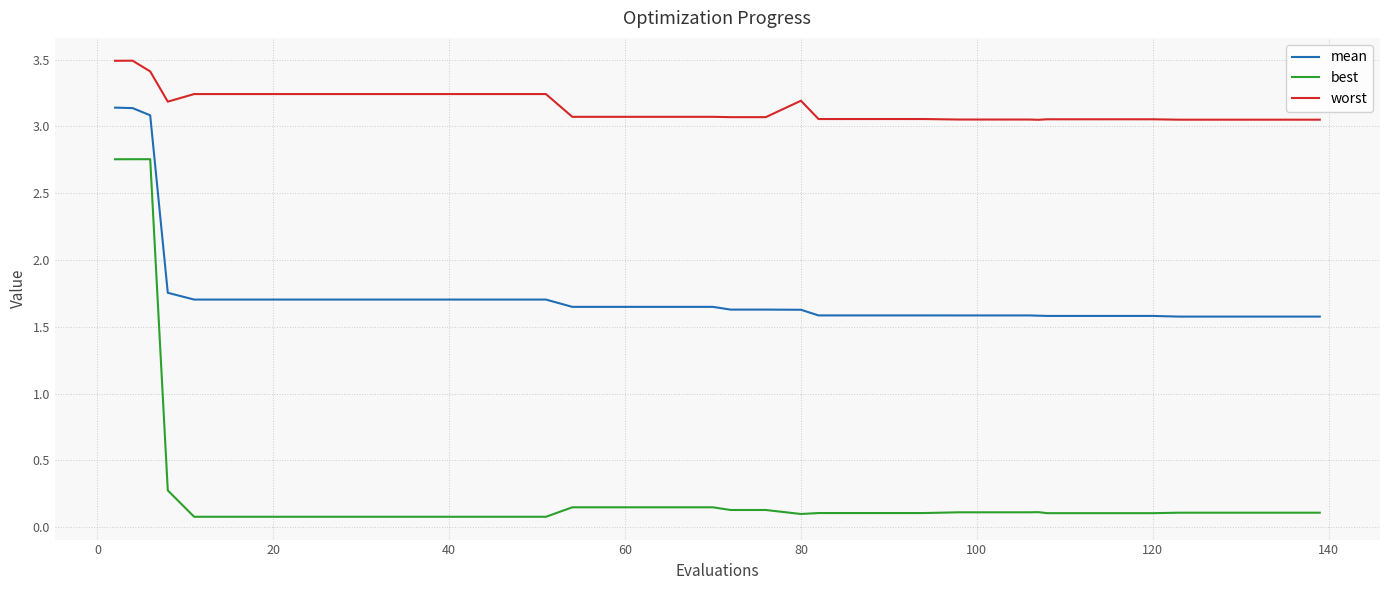

What are all the series names shown in the legend?

mean, best, worst